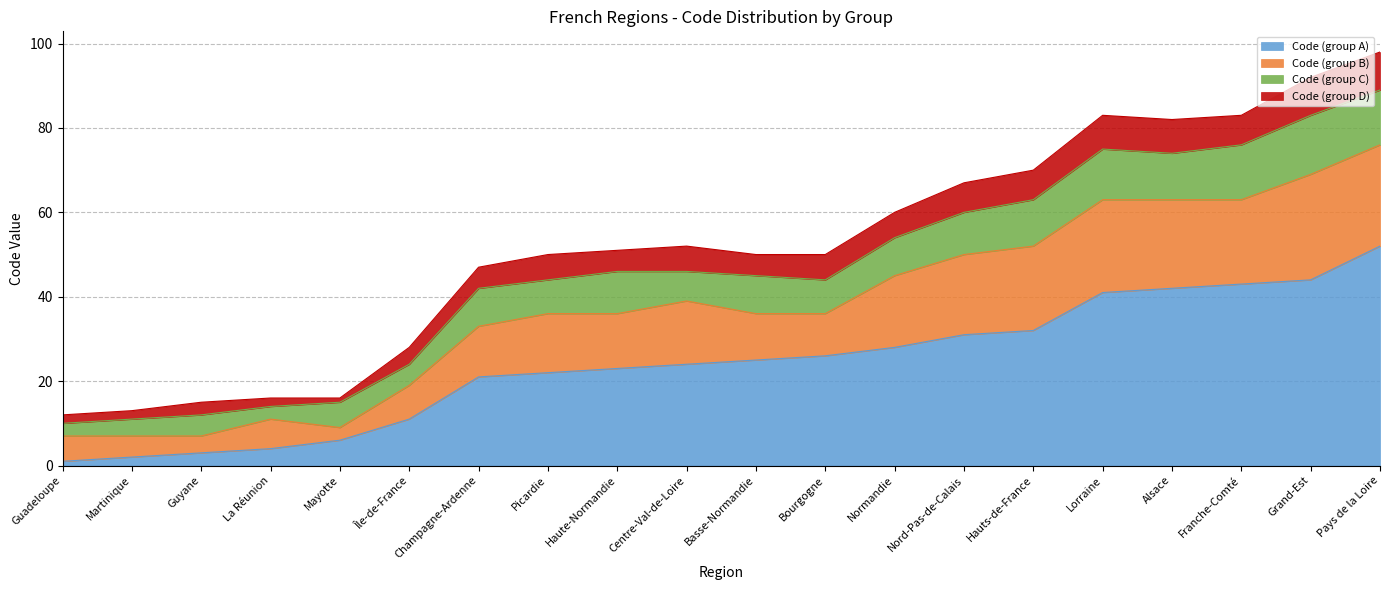

True or false: Code (group C) and Code (group D) intersect in this chart.

False